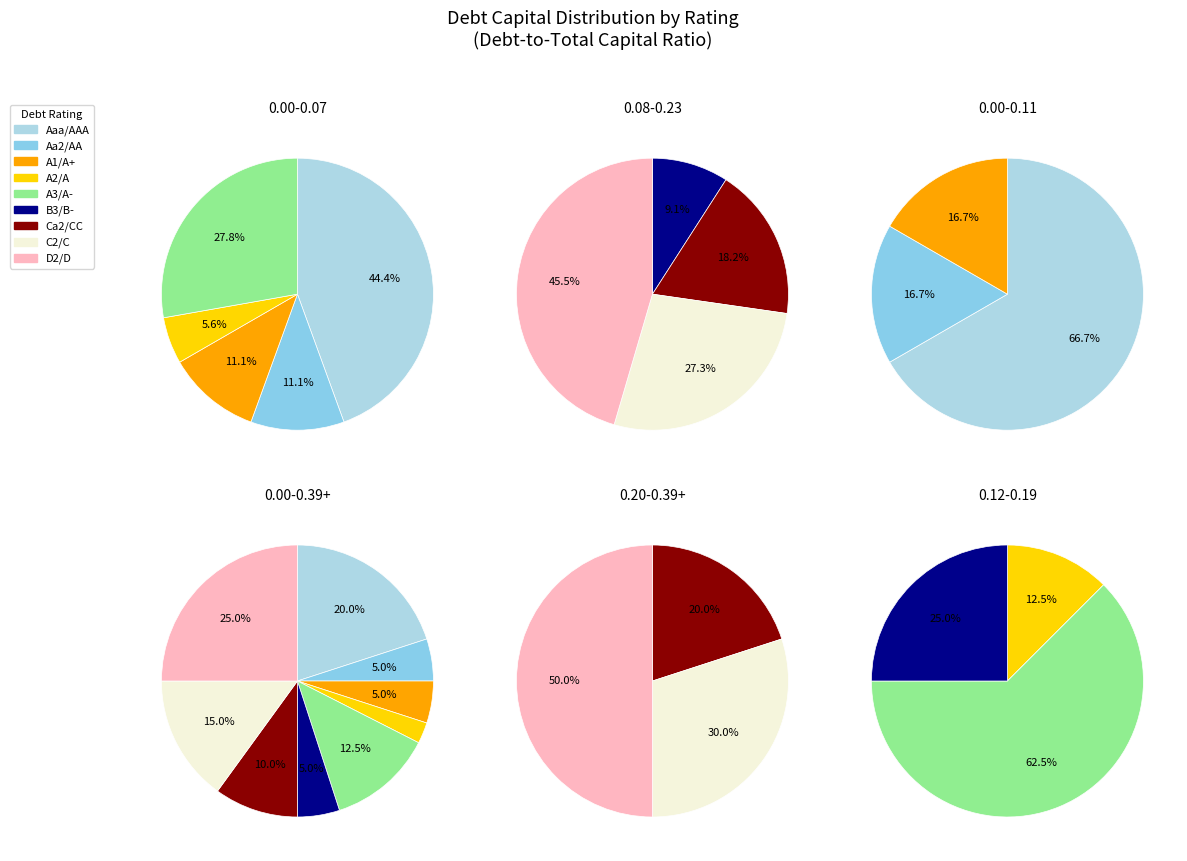

Which category has the smallest portion of the pie?

A2/A